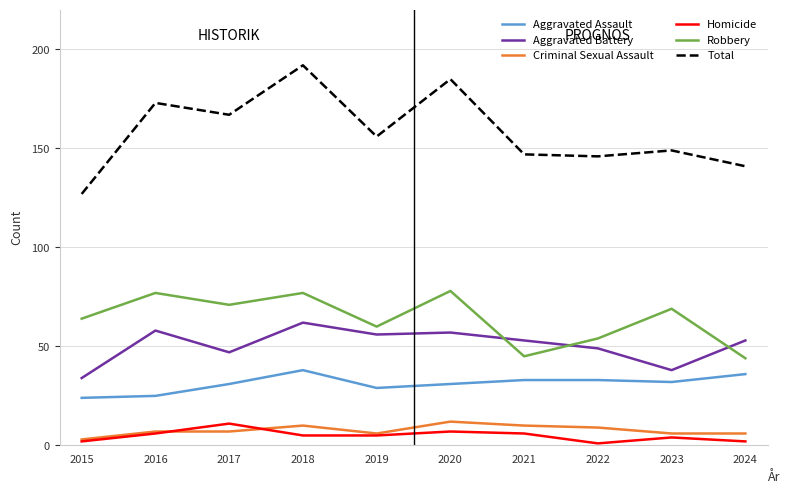

How many values in the Robbery series are below 69?

5